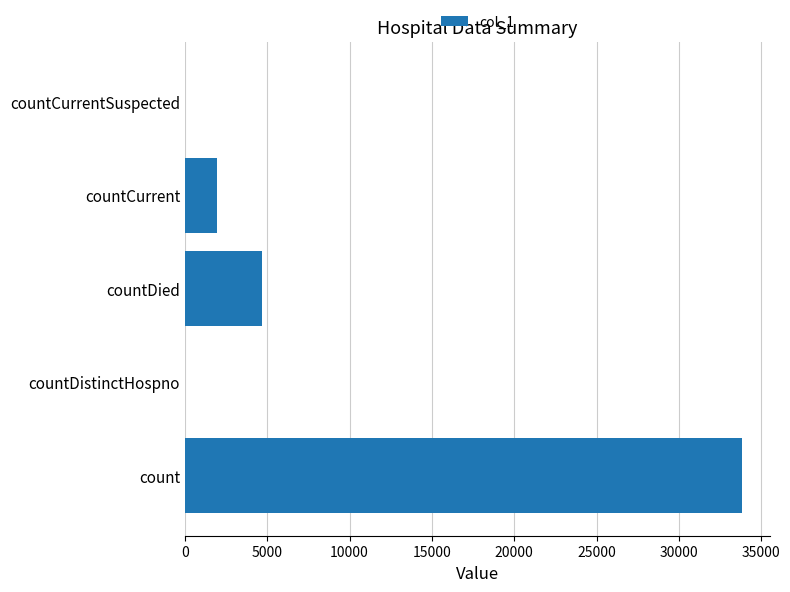

Which label corresponds to the largest value in the chart?

count